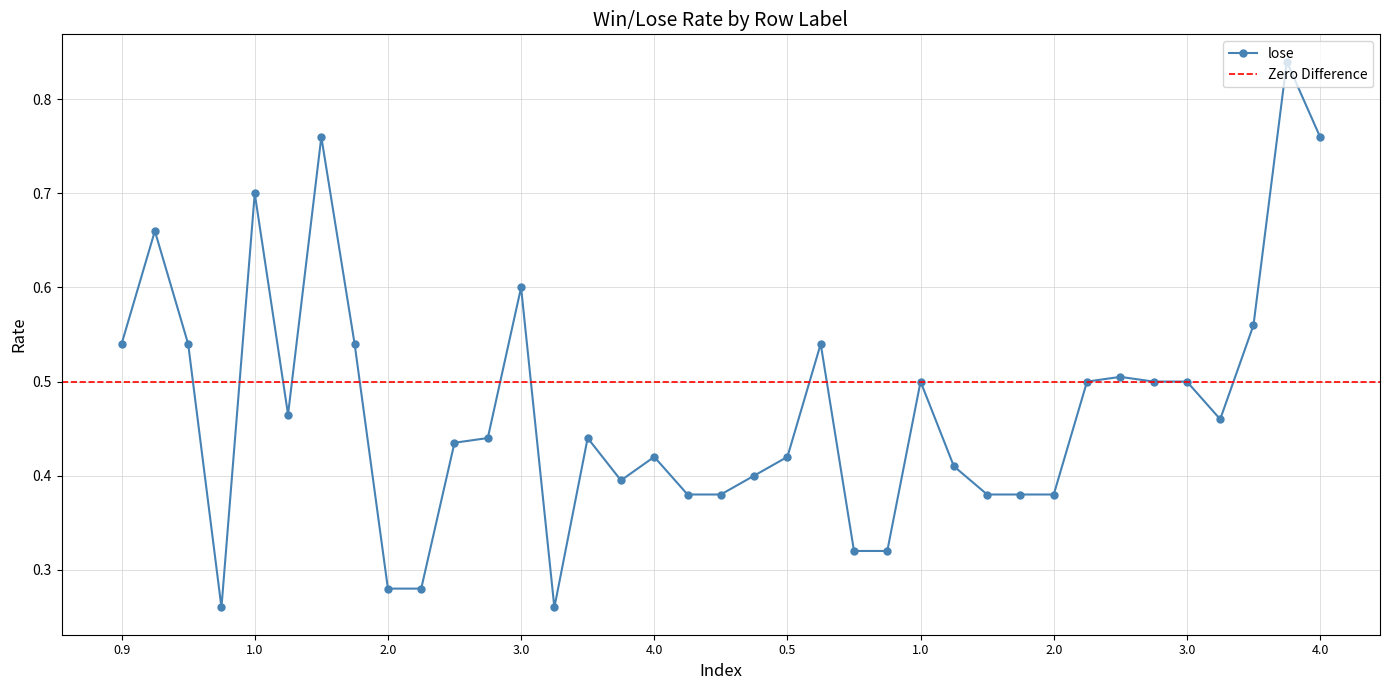

What is the difference between the maximum and second lowest values?

0.6